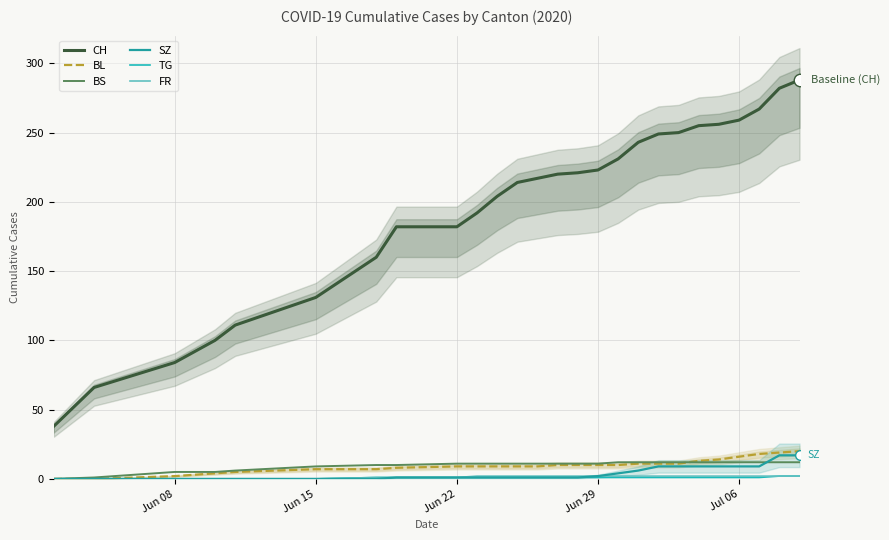

What is the approximate value of BL at Jun 29, to the nearest 10?

10